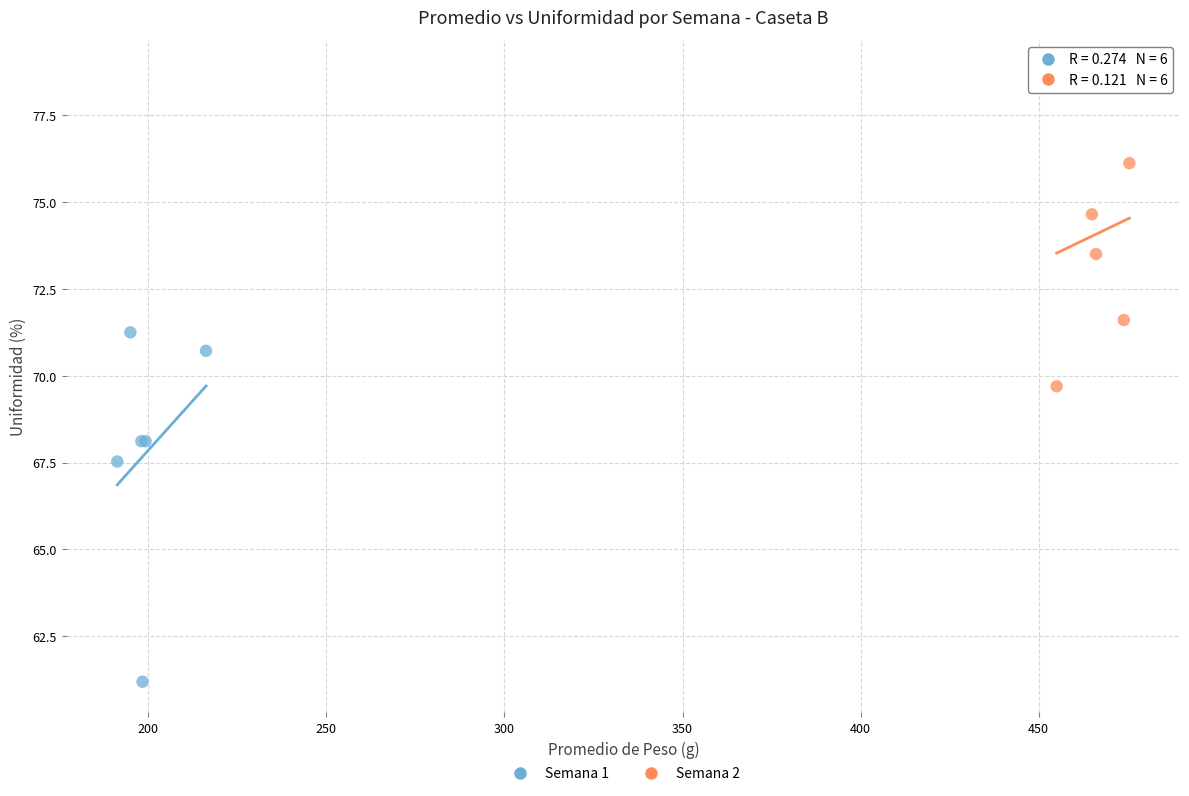

Which series contains the highest Y value?

Semana 2